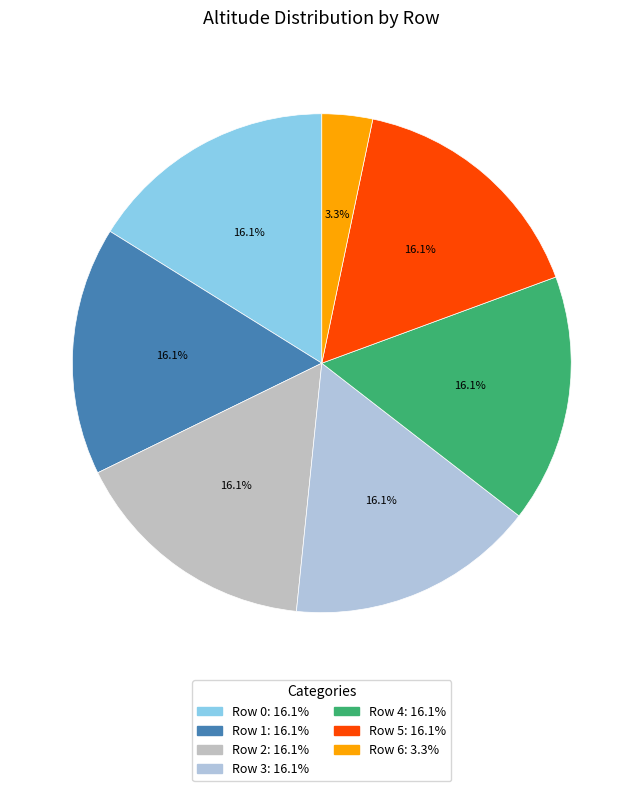

Count the number of slices in the pie.

7